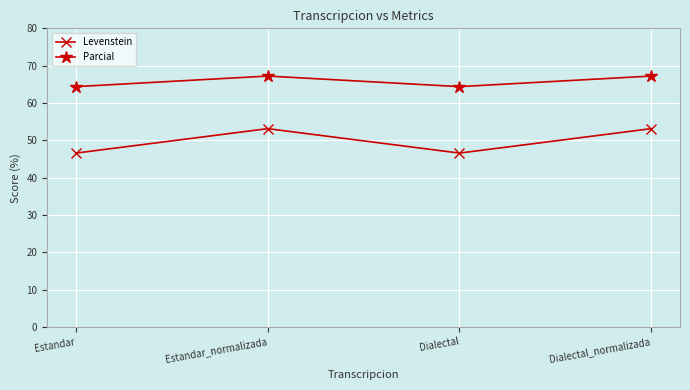

At which label does Levenstein first exceed 53?

Estandar_normalizada